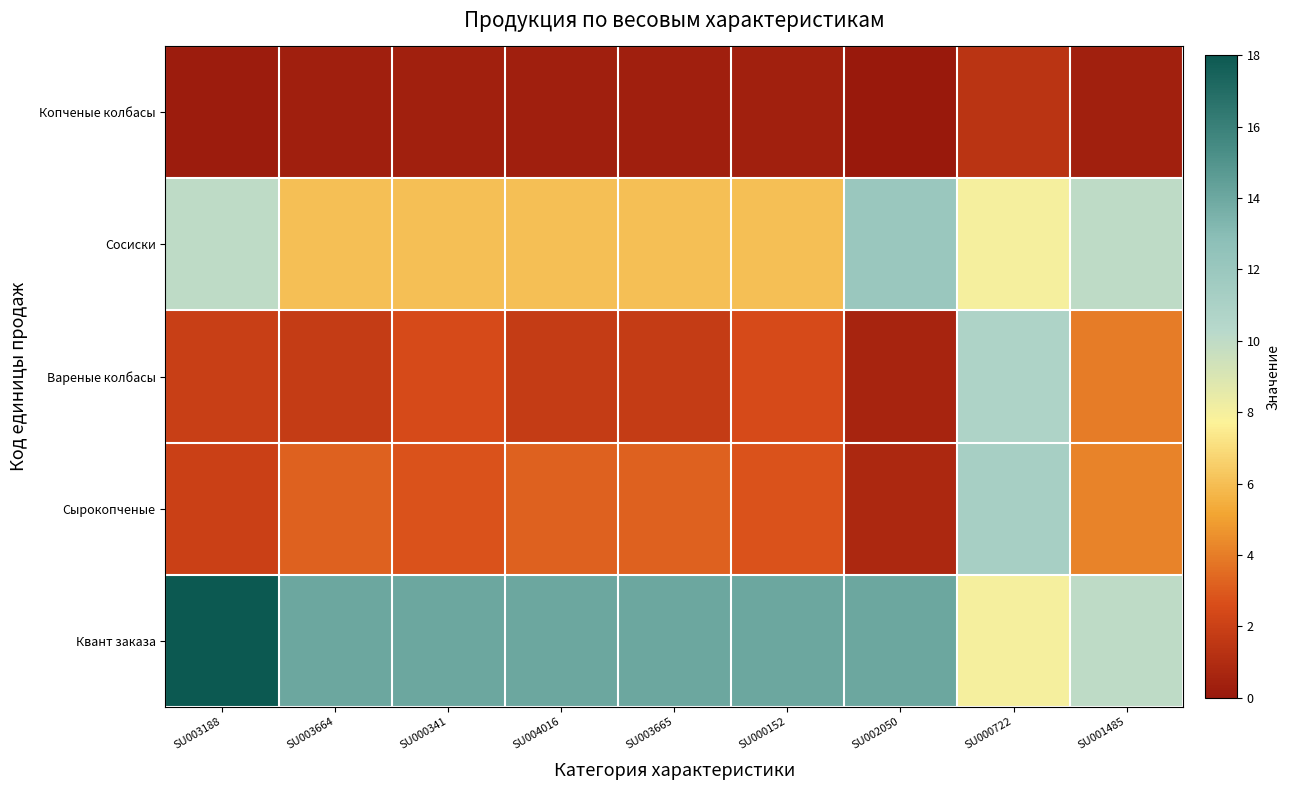

Reading left to right, what are all the values shown in this chart?

Копченые колбасы: SU003188=0.2	SU003664=0.3	SU000341=0.4	SU004016=0.3	SU003665=0.3	SU000152=0.4	SU002050=0.1	SU000722=1.4	SU001485=0.4
Сосиски: SU003188=10.0	SU003664=6.0	SU000341=6.0	SU004016=6.0	SU003665=6.0	SU000152=6.0	SU002050=12.0	SU000722=8.0	SU001485=10.0
Вареные колбасы: SU003188=1.9	SU003664=1.8	SU000341=2.5	SU004016=1.8	SU003665=1.8	SU000152=2.5	SU002050=0.6	SU000722=10.8	SU001485=4.0
Сырокопченые: SU003188=2.0	SU003664=3.2	SU000341=2.8	SU004016=3.2	SU003665=3.2	SU000152=2.8	SU002050=0.8	SU000722=11.2	SU001485=4.2
Квант заказа: SU003188=18.0	SU003664=14.0	SU000341=14.0	SU004016=14.0	SU003665=14.0	SU000152=14.0	SU002050=14.0	SU000722=8.0	SU001485=10.0